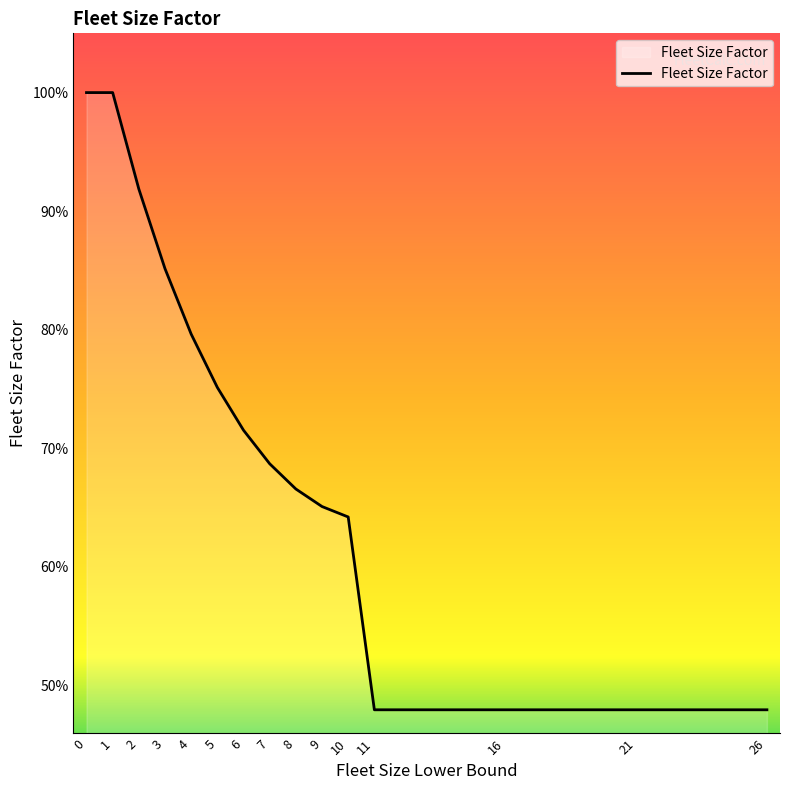

What is the sum of the values at 21 and 1?

1.5